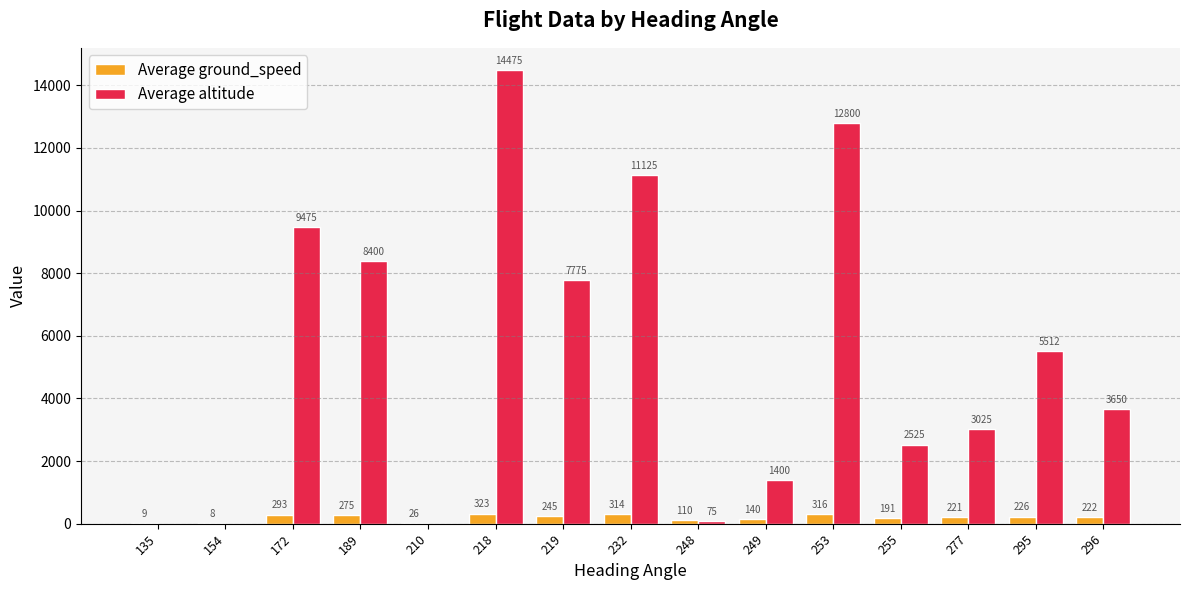

What is the greatest value displayed?

14475.0